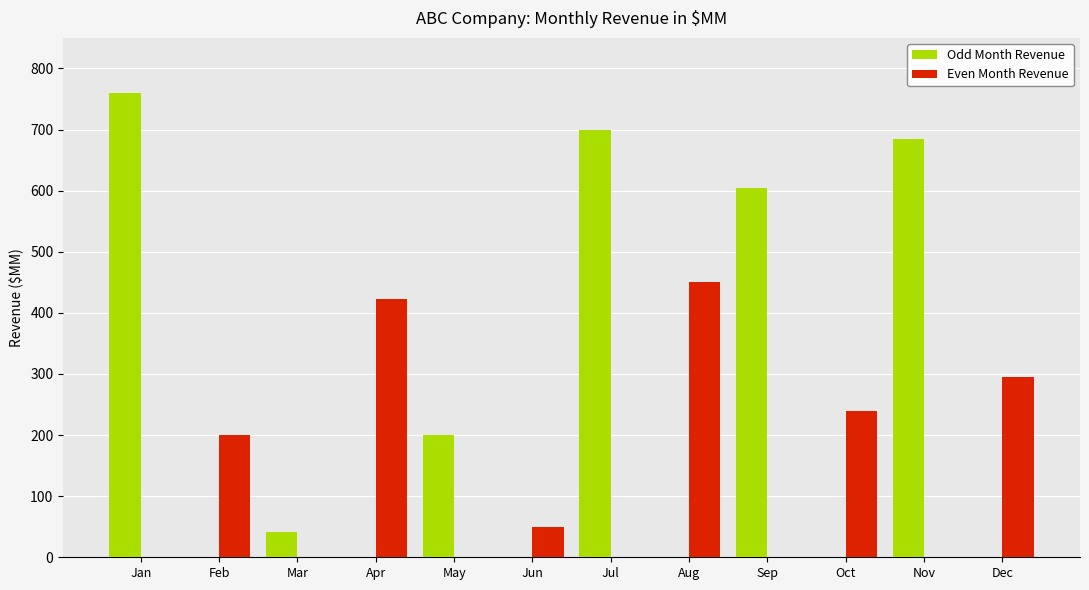

At which label is Even Month Revenue closest to 225?

Oct